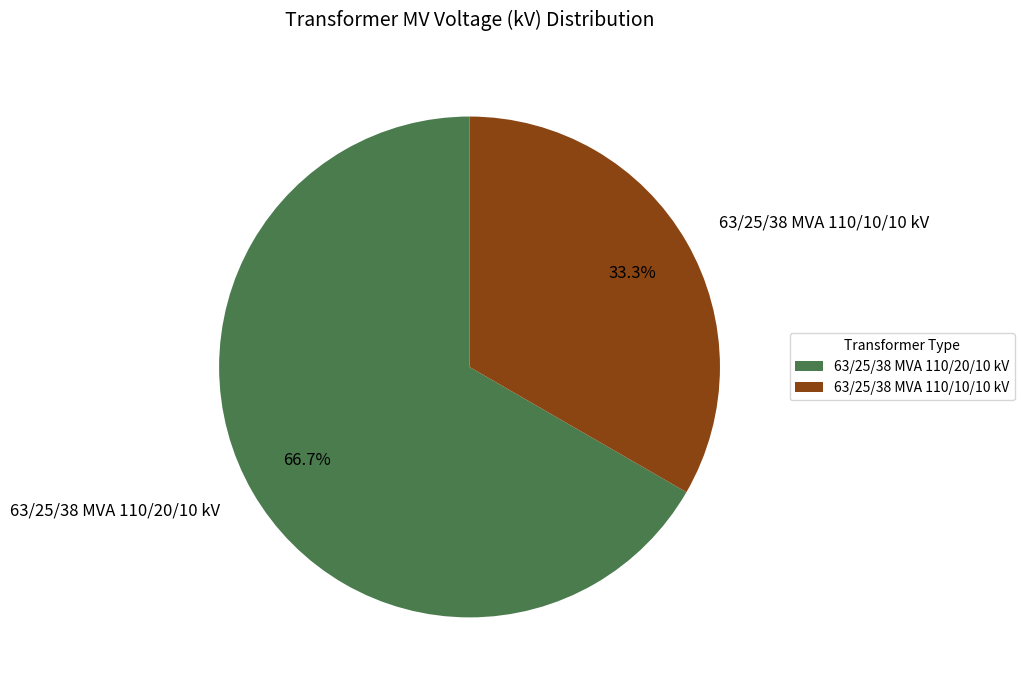

Between 63/25/38 MVA 110/20/10 kV and 63/25/38 MVA 110/10/10 kV, which is larger?

63/25/38 MVA 110/20/10 kV